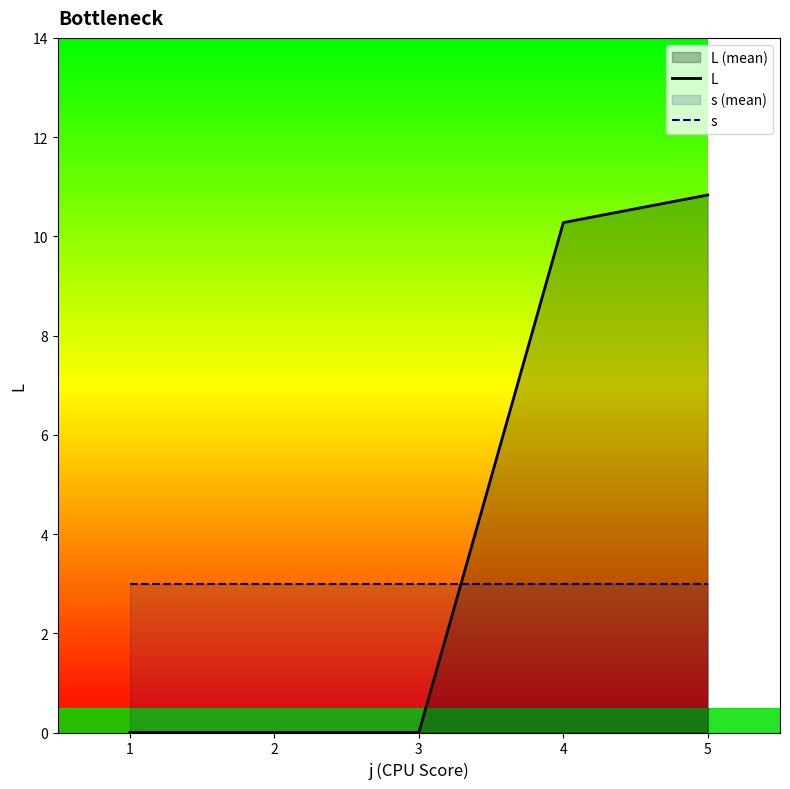

Rank the series by their average value, from highest to lowest.

L, s